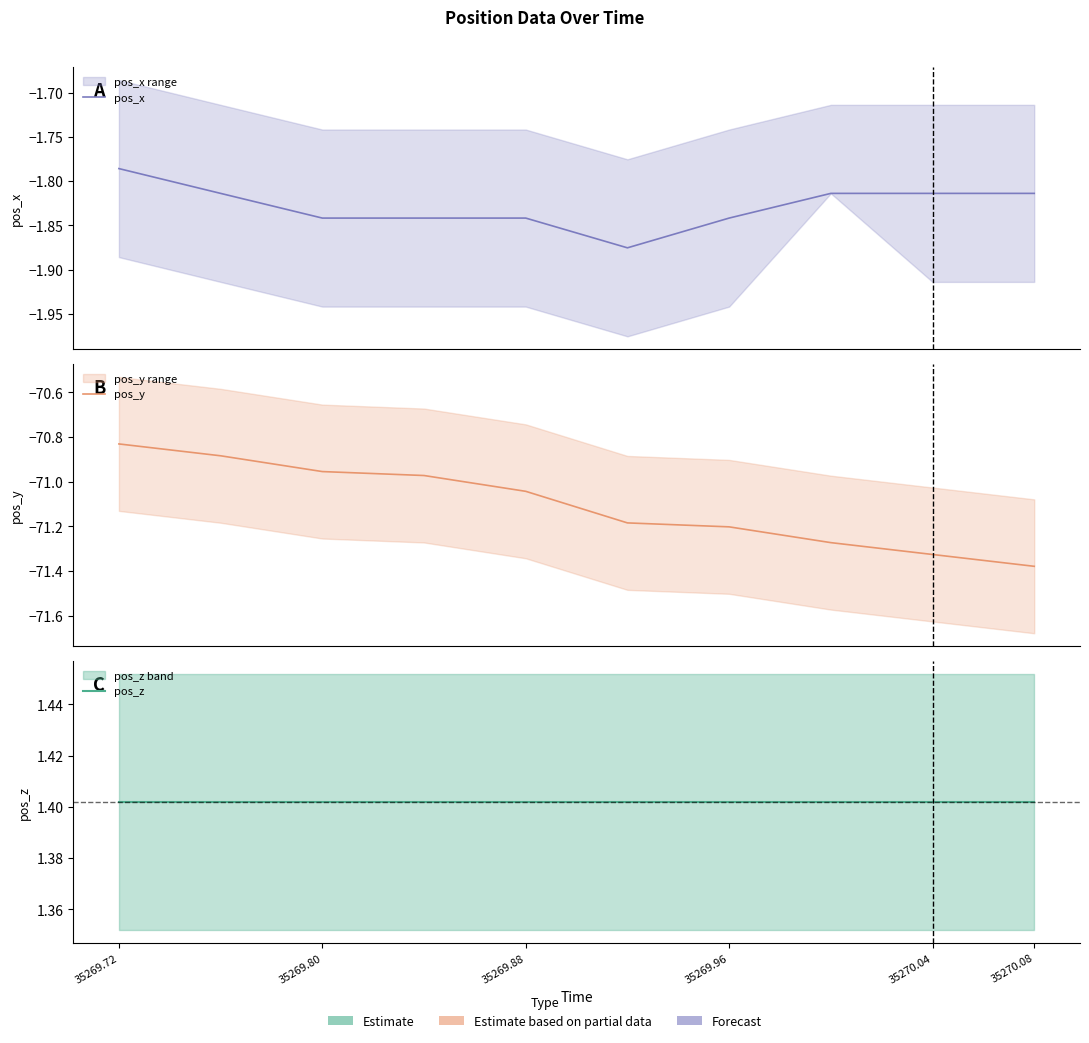

Is the value of pos_y at 35269.88 greater than the value of pos_z at 35269.88?

No